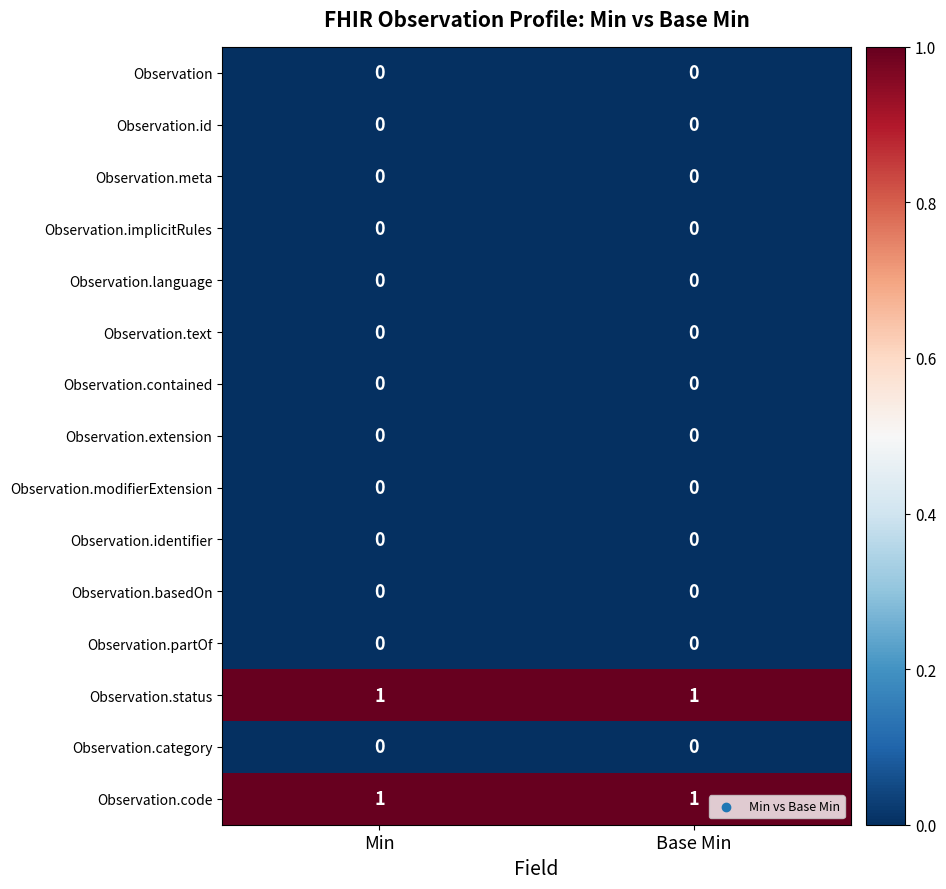

True or false: Observation.modifierExtension has a value of 0 at Min.

True